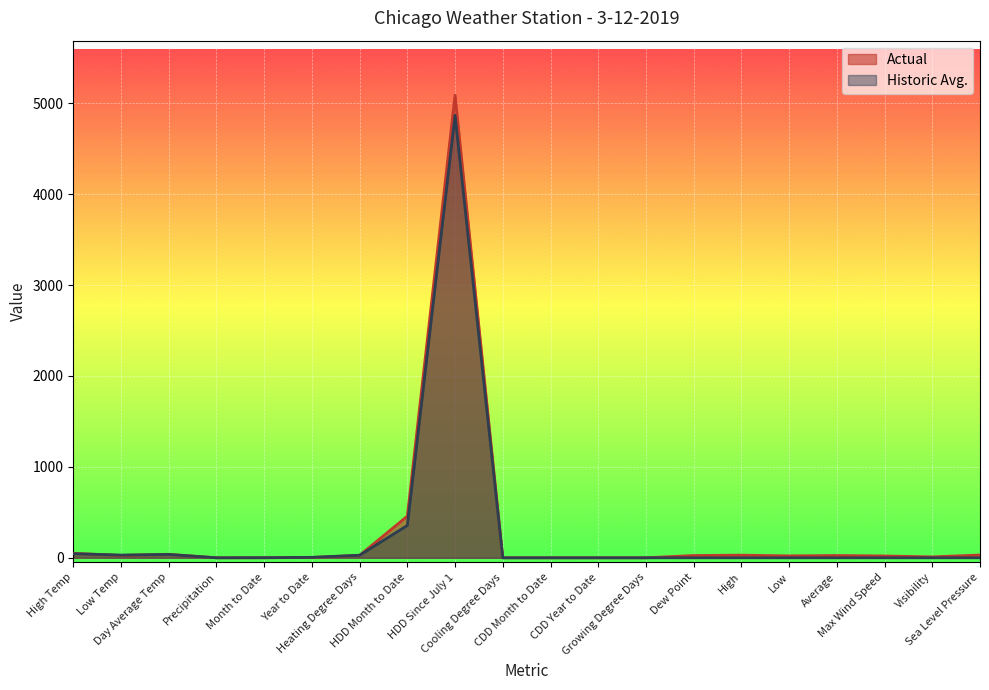

What is the greatest value displayed?

5089.0